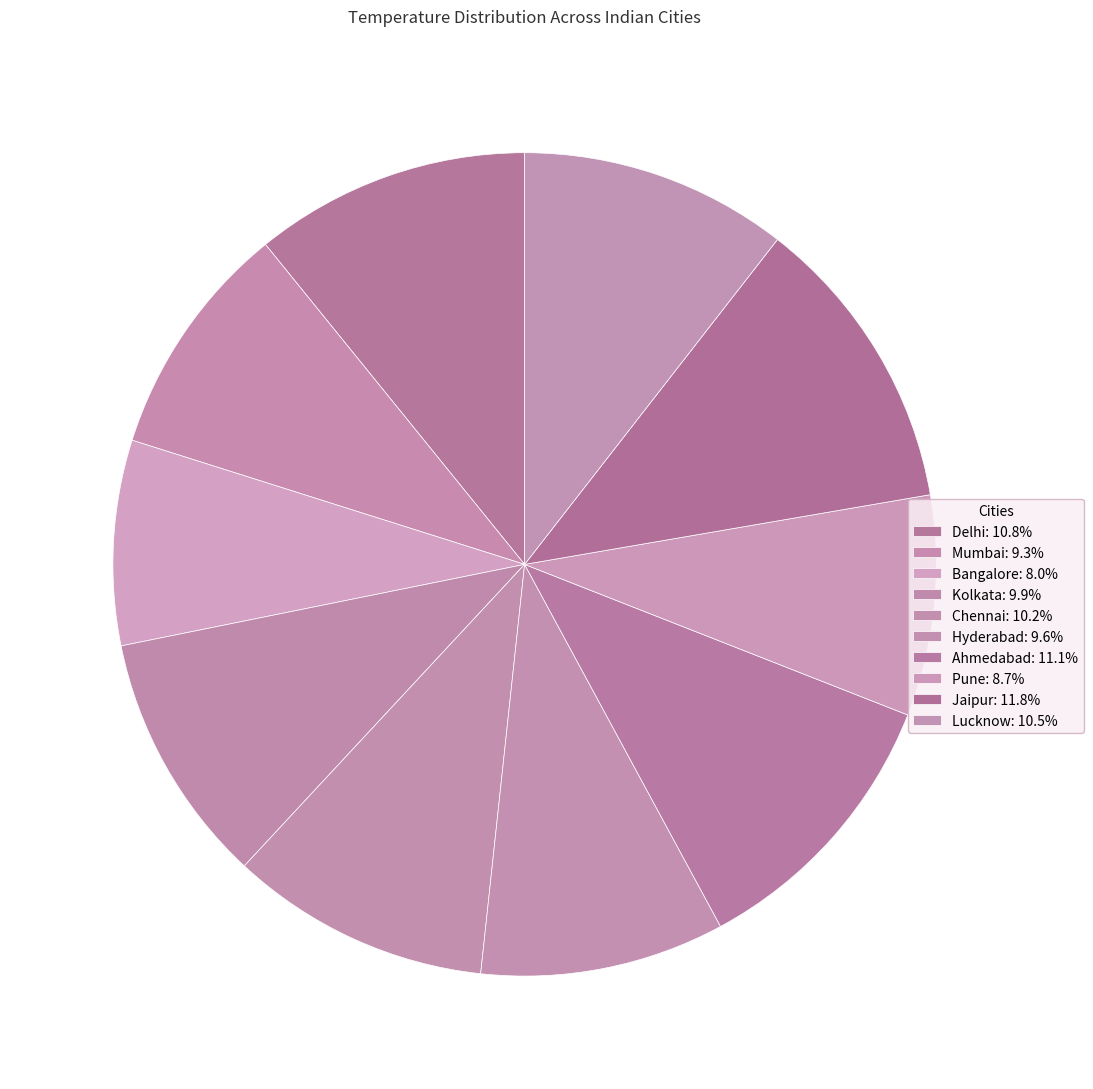

Count the number of slices in the pie.

10